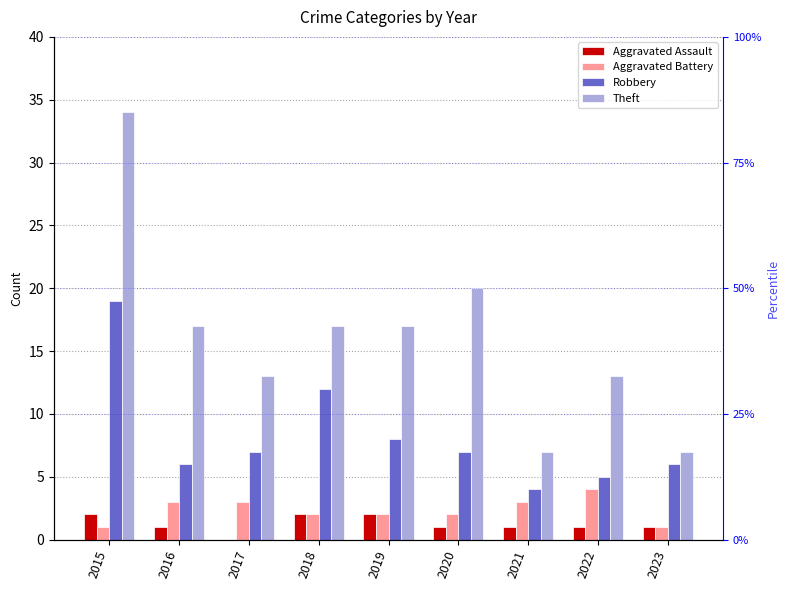

How many bars are there in each group?

4